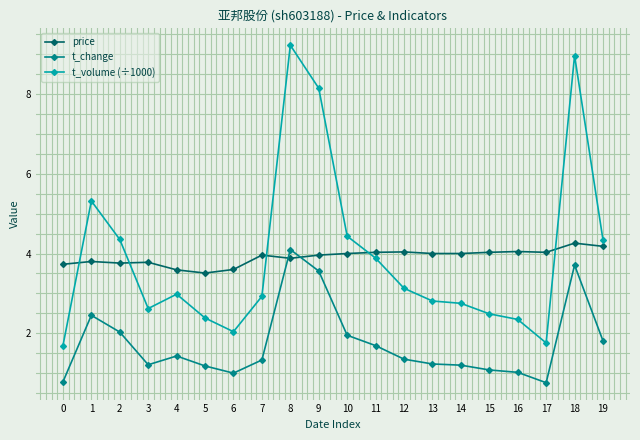

True or false: price has more than 2 points higher than both neighbors.

True